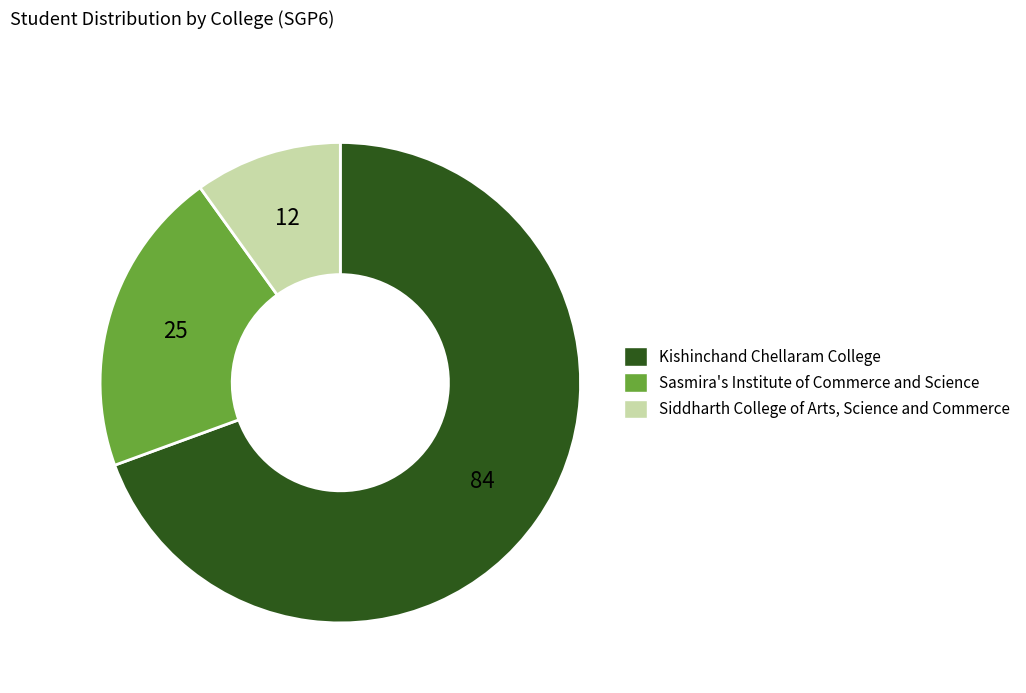

The Siddharth College of Arts, Science and Commerce slice represents 10% of the pie. True or false?

True